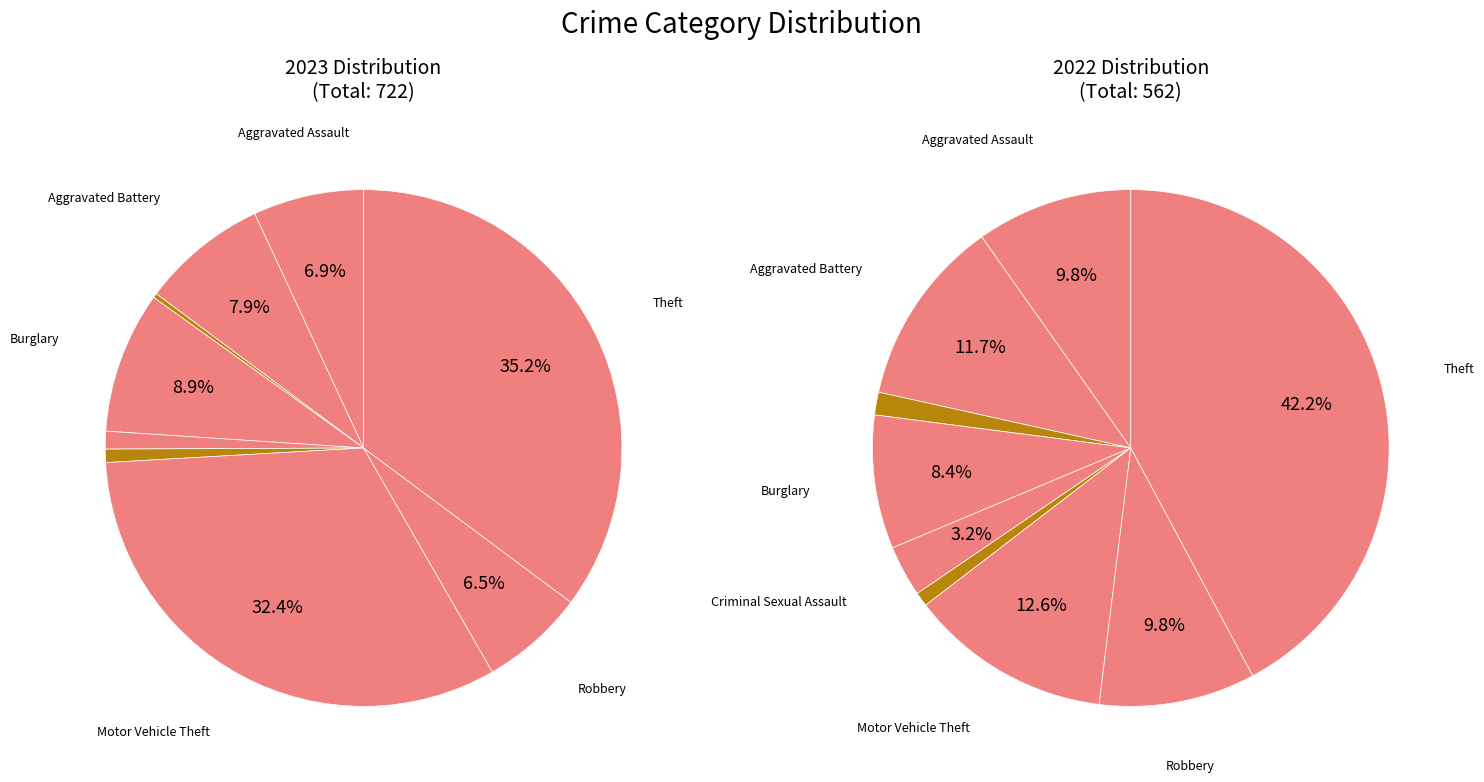

The Aggravated Battery slice represents 8% of the pie. True or false?

True